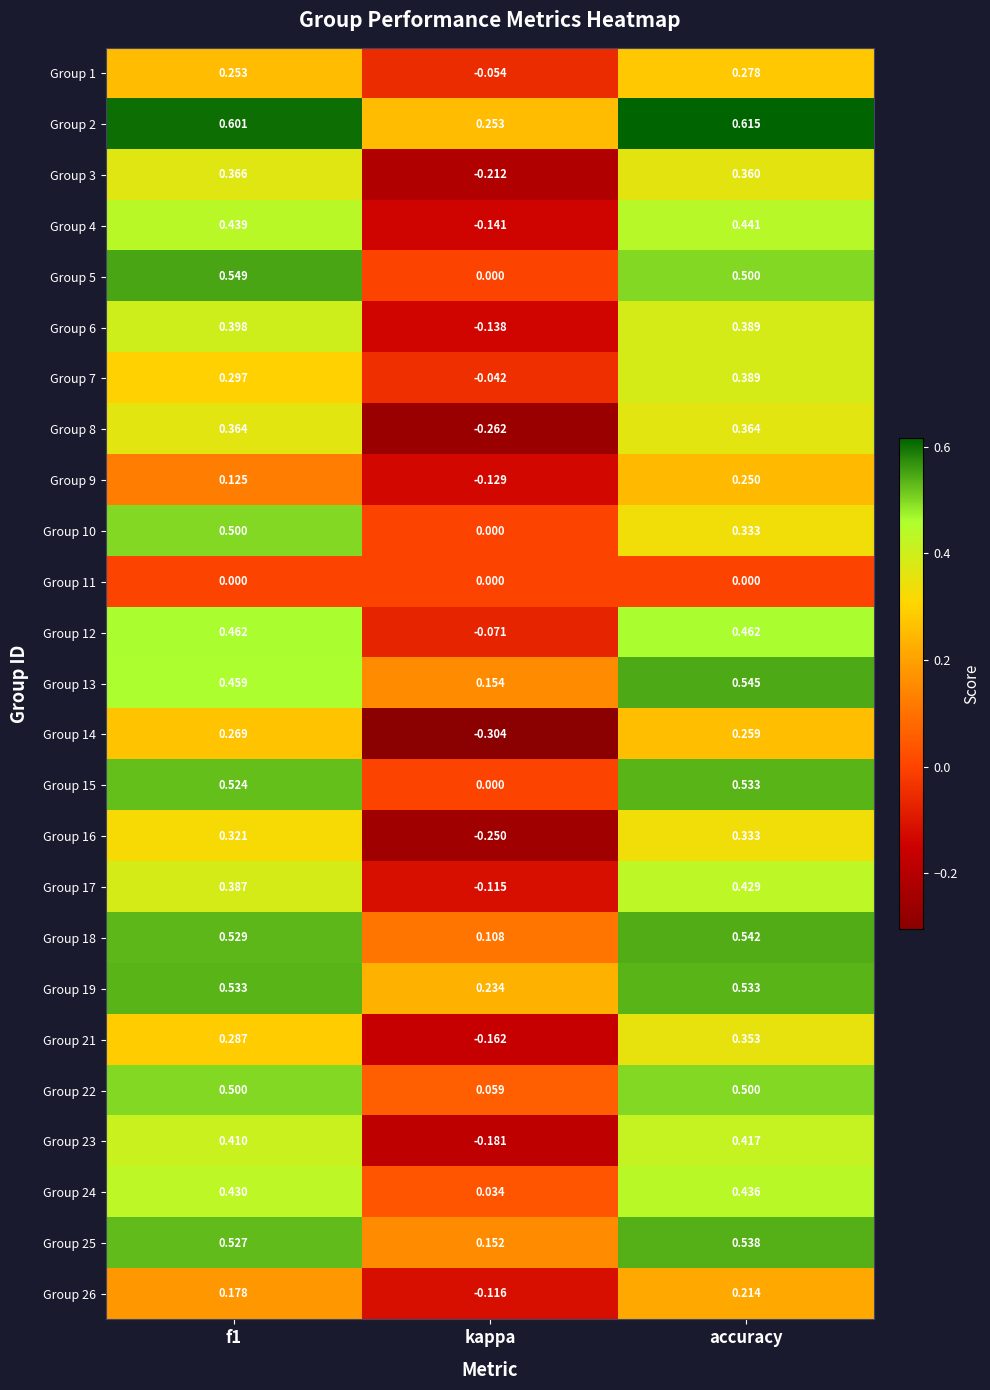

At which category does the chart reach its minimum across all series?

kappa